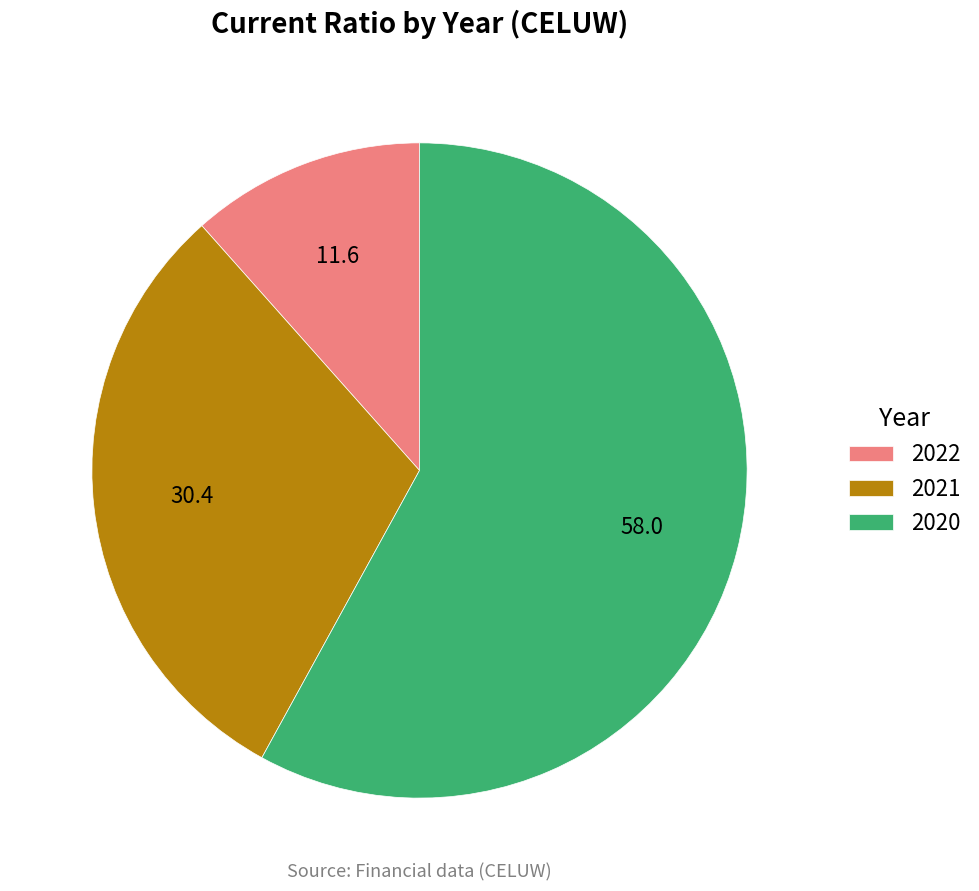

Which category accounts for the majority?

2020